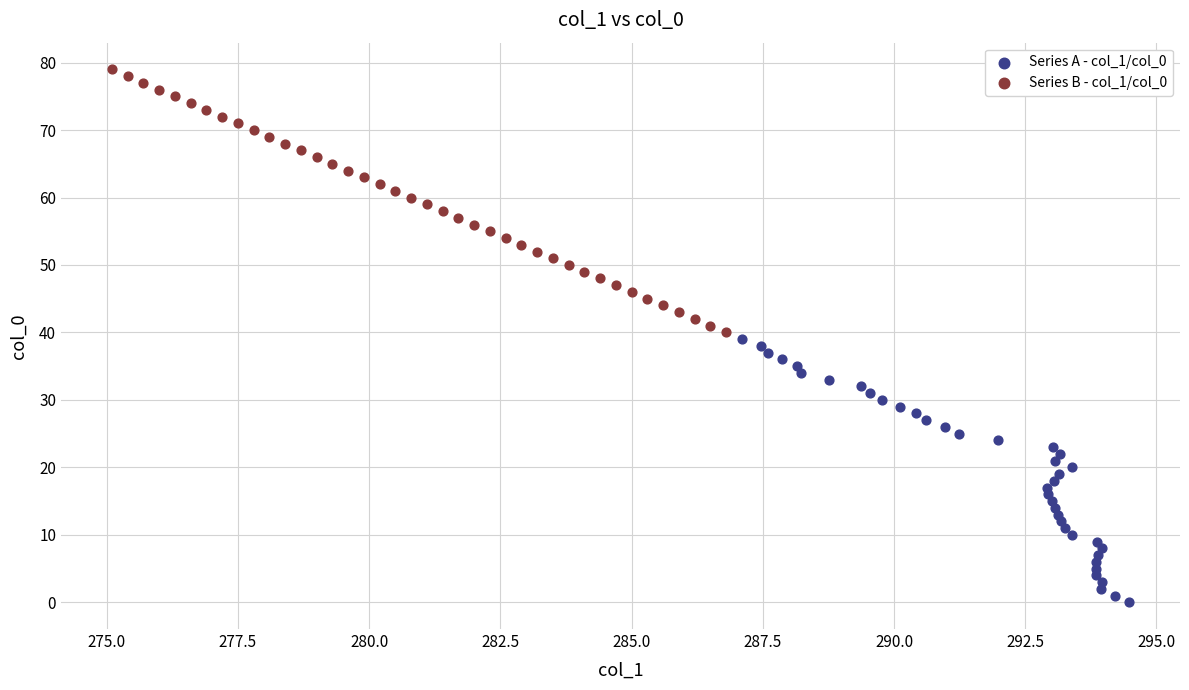

Which series contains the lowest Y value?

Series A - col_1/col_0